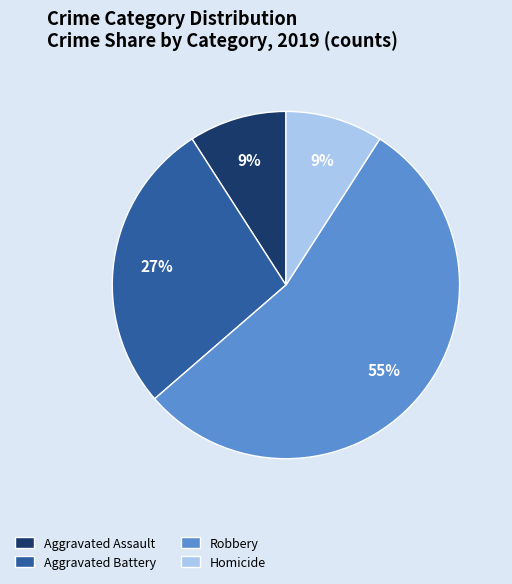

Between Homicide and Aggravated Battery, which is larger?

Aggravated Battery